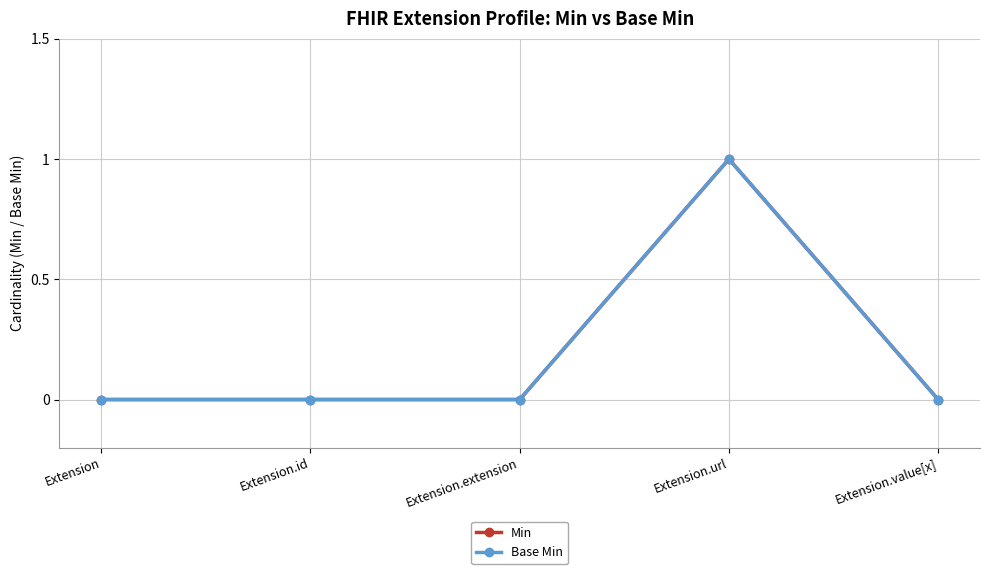

Which category has the lowest value across all series?

Extension